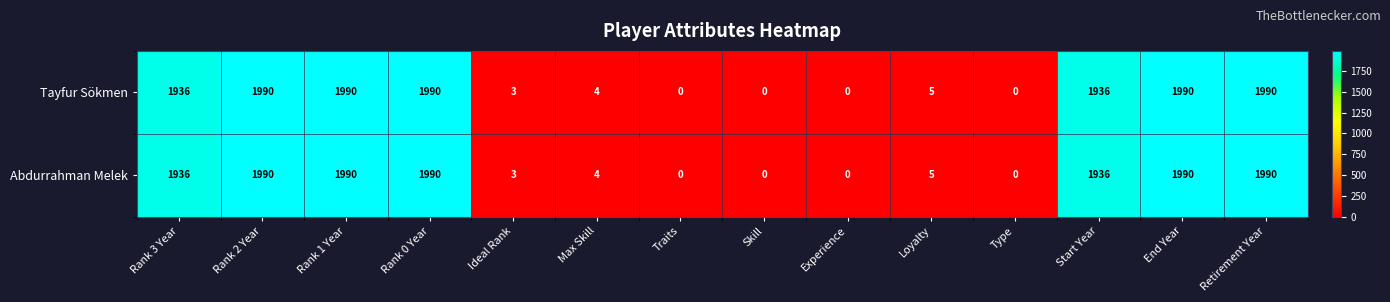

Is the value of Abdurrahman Melek at Rank 3 Year greater than the value of Tayfur Sökmen at Type?

Yes